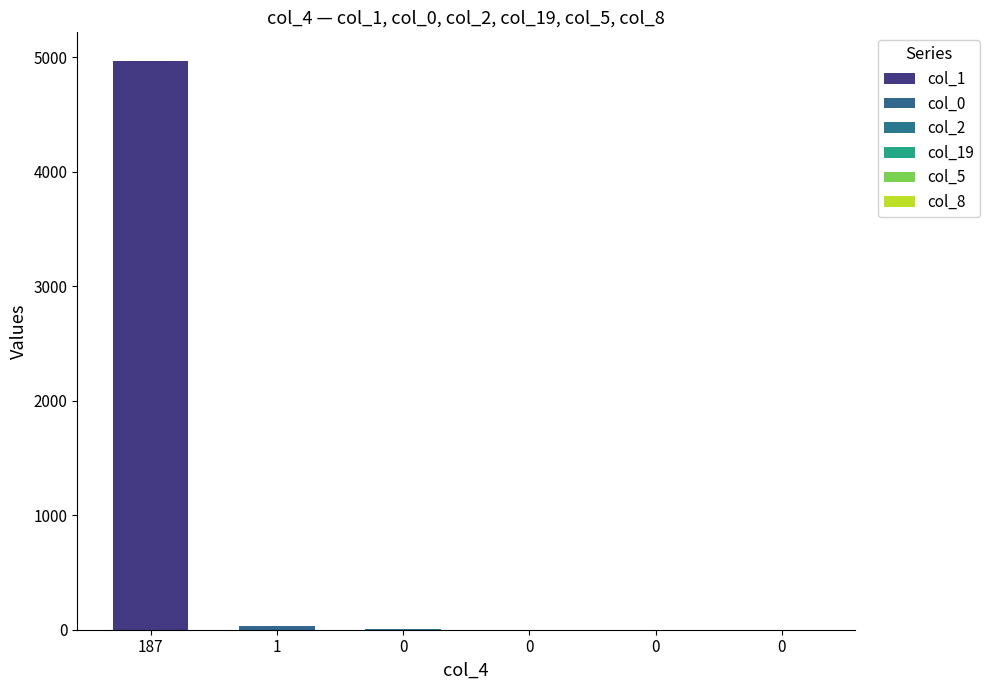

What is the difference between the col_19 values at 187 and 0?

99